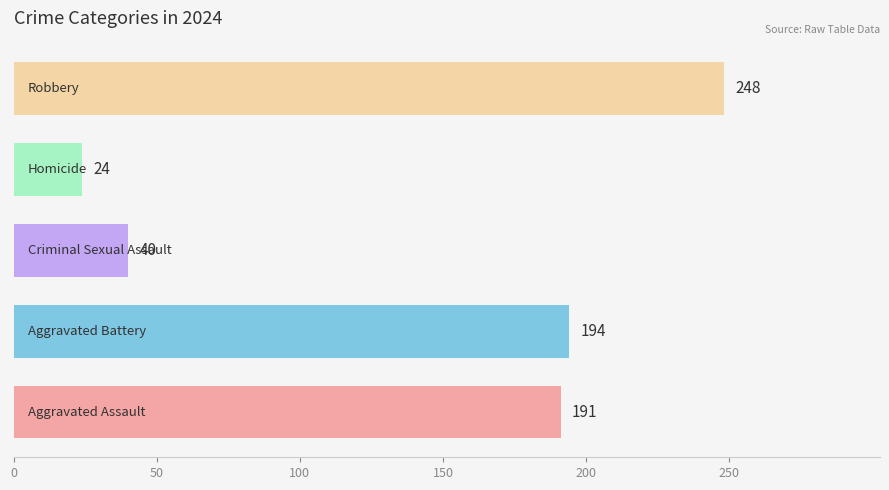

What is the sum of all values?

697